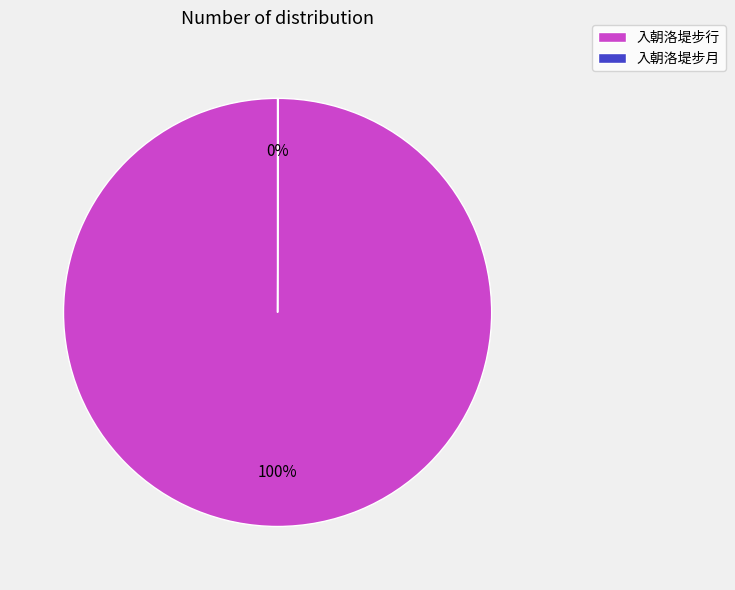

To the nearest percent, what is the difference between the largest and smallest slice percentages?

100%